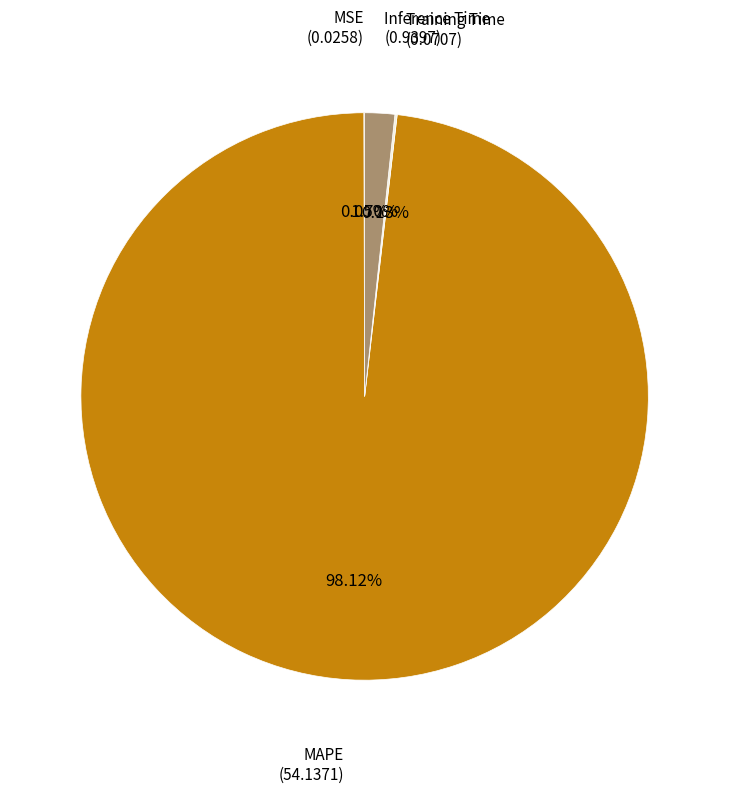

Does any single category account for the majority?

Yes